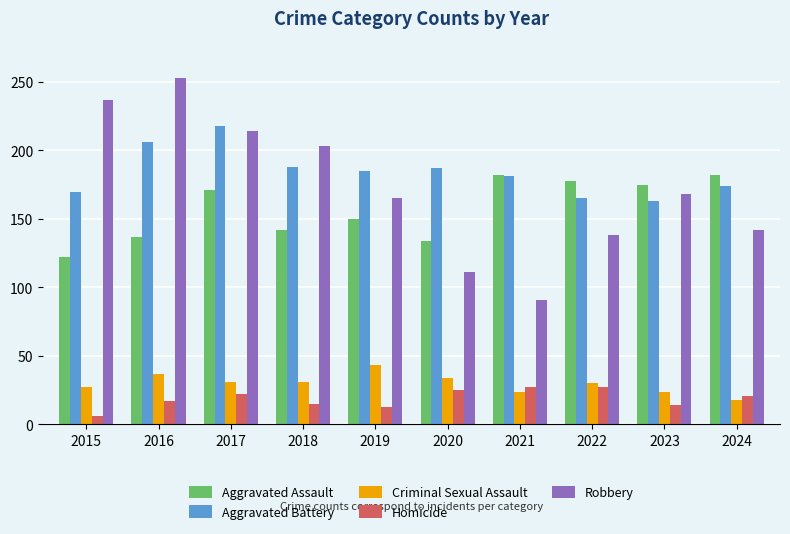

At which label is Robbery closest to 172?

2023